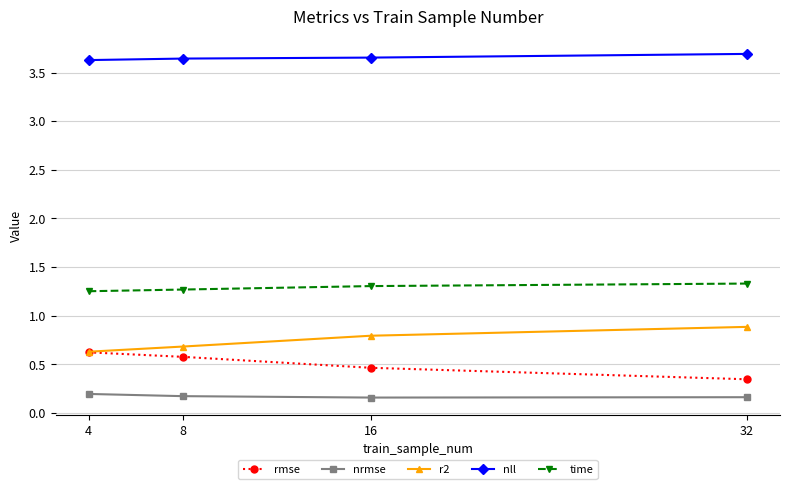

Rank the series at 16 from lowest to highest value.

nrmse, rmse, r2, time, nll